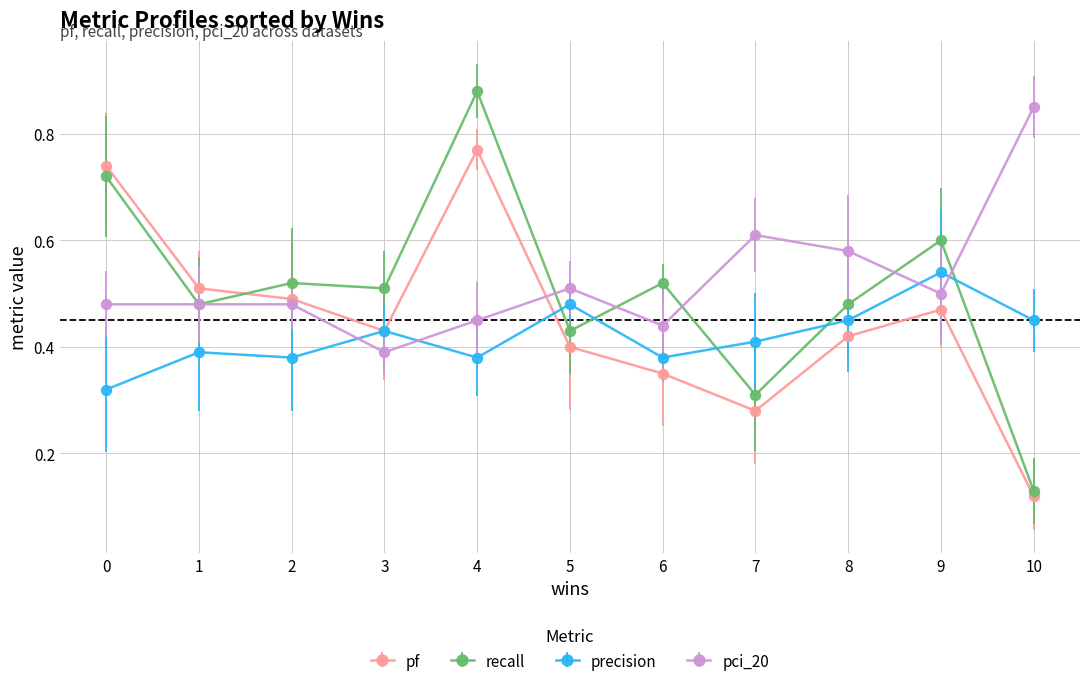

True or false: pci_20 has a value of 0.6 at 7.

True